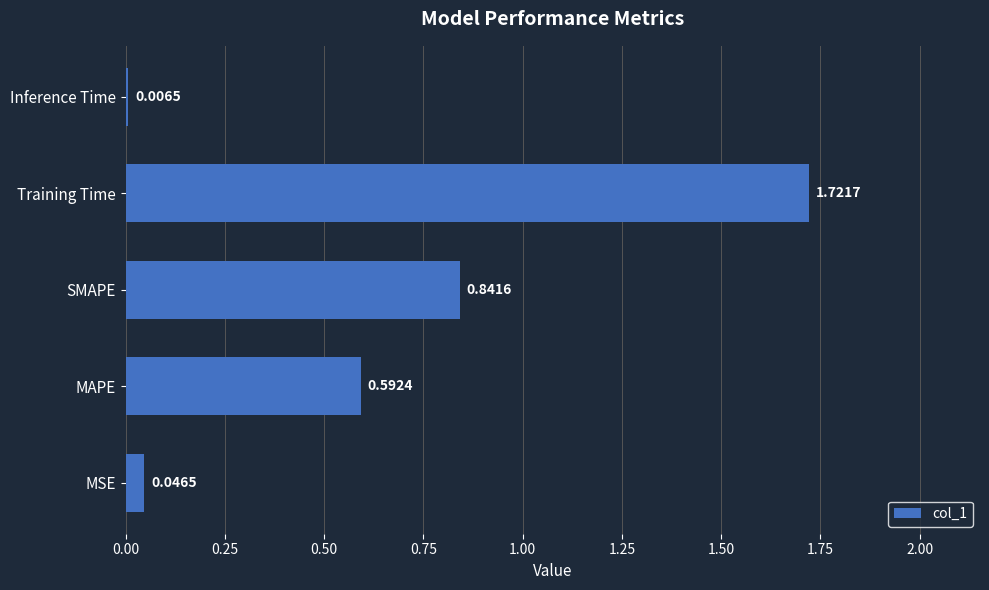

Rank the categories by value from lowest to highest.

Inference Time, MSE, MAPE, SMAPE, Training Time